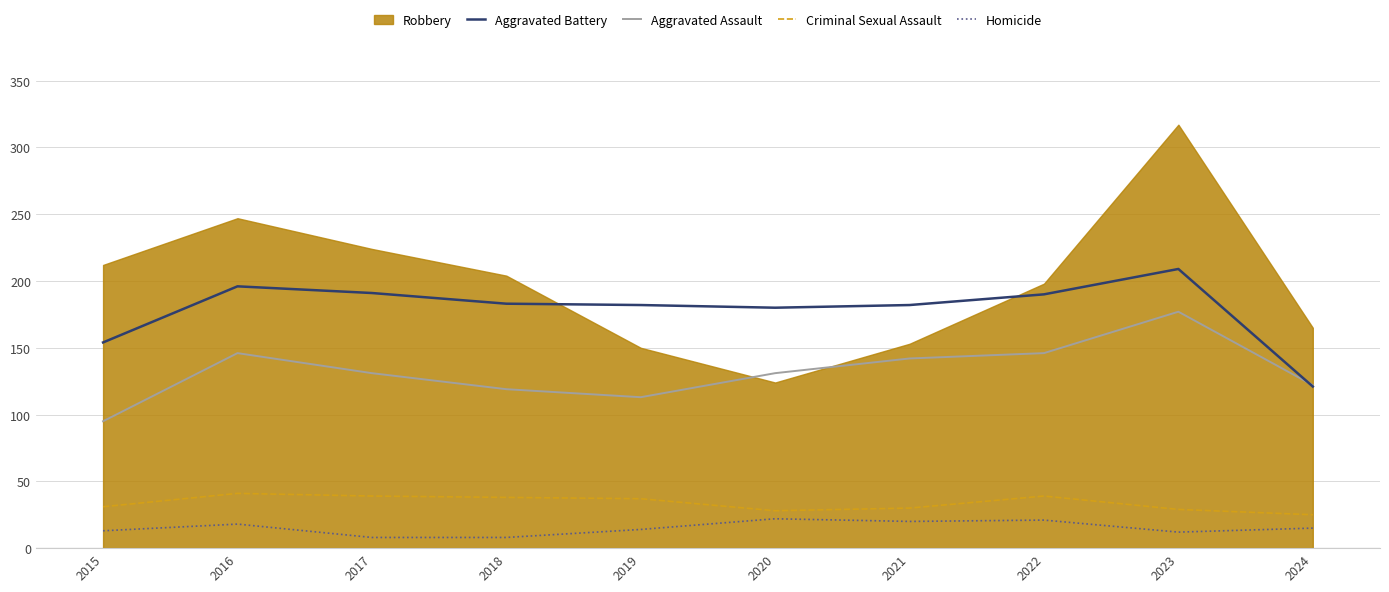

The Criminal Sexual Assault series shows 28 at 2020. True or false?

True